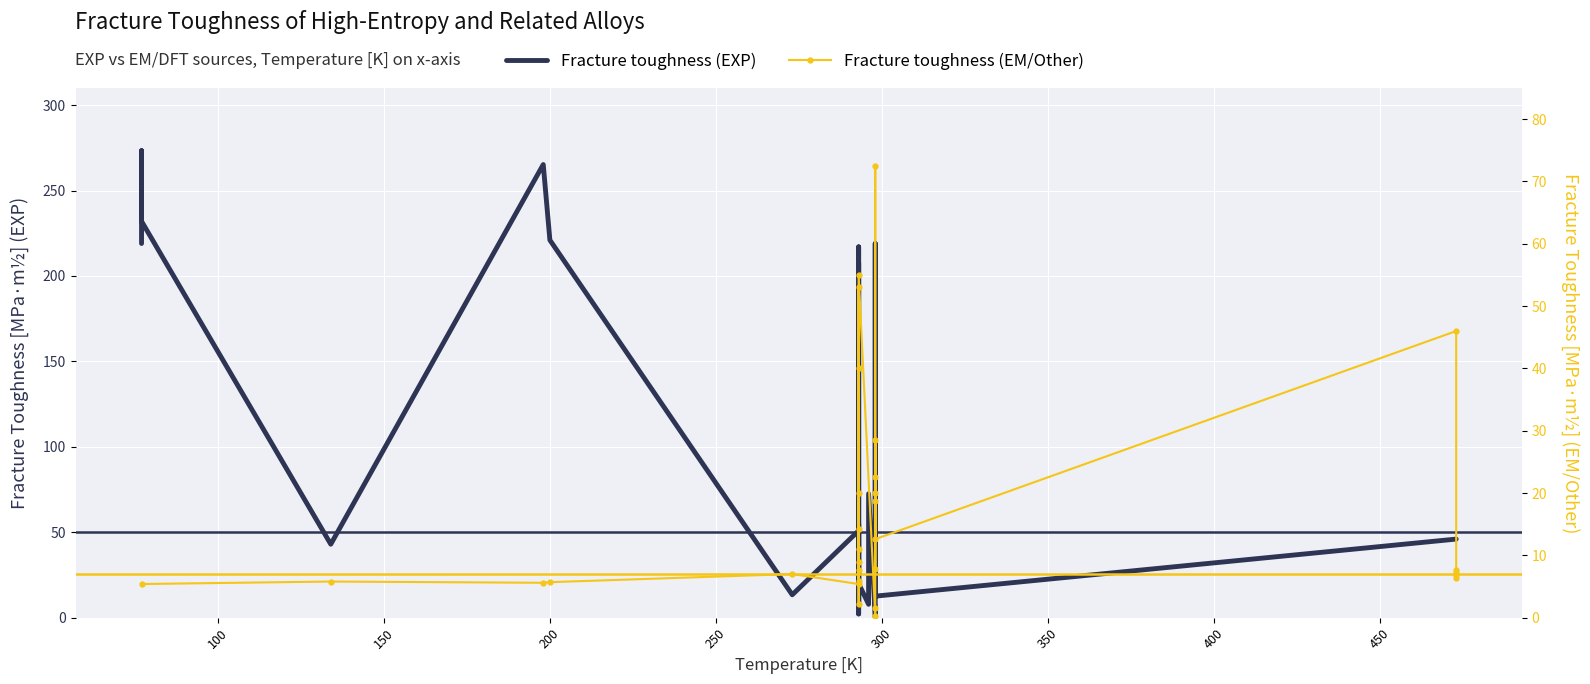

How many distinct data groups are displayed?

2